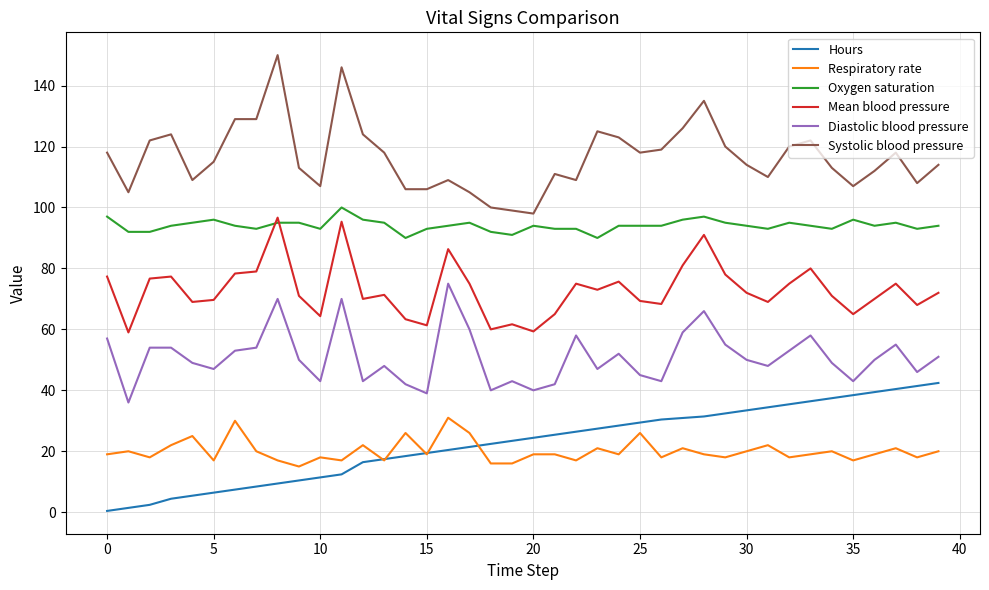

Which series has the largest total across all categories?

Systolic blood pressure